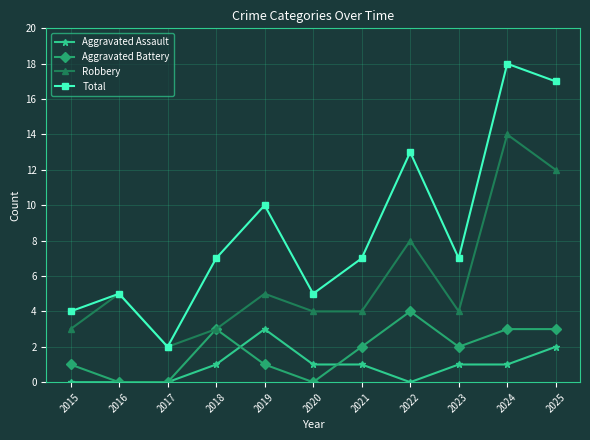

At which category does Aggravated Battery reach its first local peak?

2018